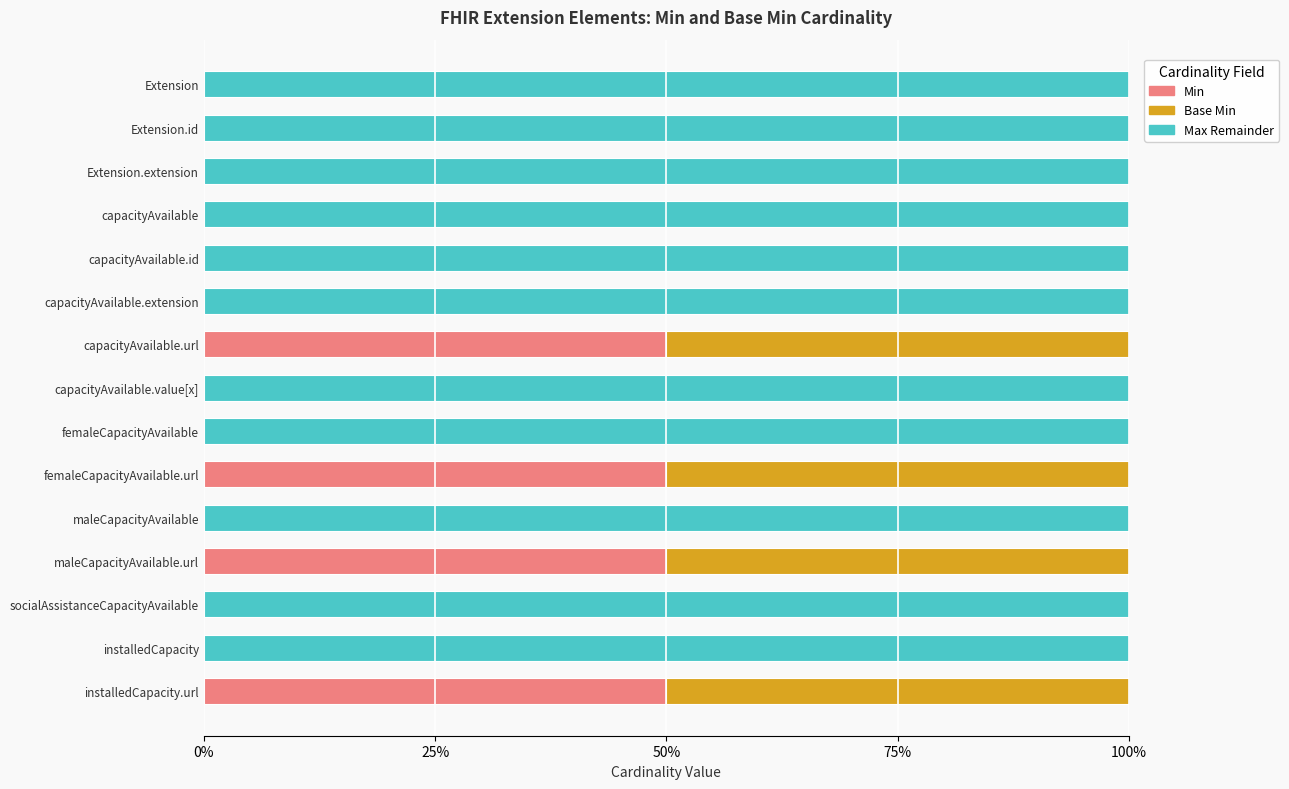

How many data points does each series have?

15